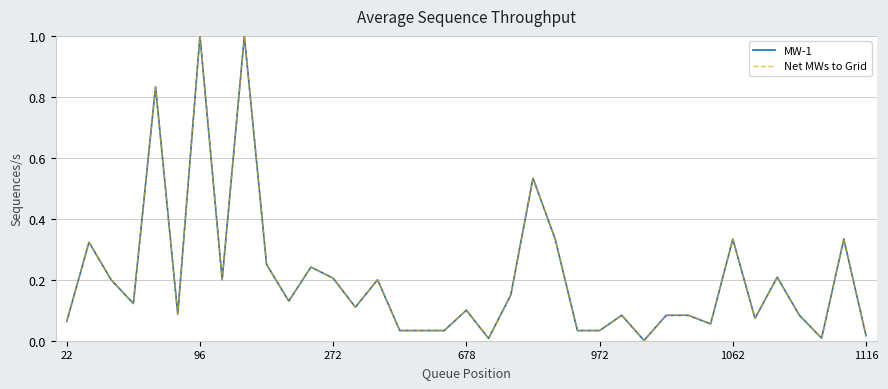

Reading left to right, extract all data points from this chart.

MW-1: 0.1	0.3	0.2	0.1	0.8	0.1	1.0	0.2	1.0	0.2	0.1	0.2	0.2	0.1	0.2	0.0	0.0	0.0	0.1	0.0	0.1	0.5	0.3	0.0	0.0	0.1	0.0	0.1	0.1	0.1	0.3	0.1	0.2	0.1	0.0	0.3	0.0
Net MWs to Grid: 0.1	0.3	0.2	0.1	0.8	0.1	1.0	0.2	1.0	0.2	0.1	0.2	0.2	0.1	0.2	0.0	0.0	0.0	0.1	0.0	0.1	0.5	0.3	0.0	0.0	0.1	0.0	0.1	0.1	0.1	0.3	0.1	0.2	0.1	0.0	0.3	0.0